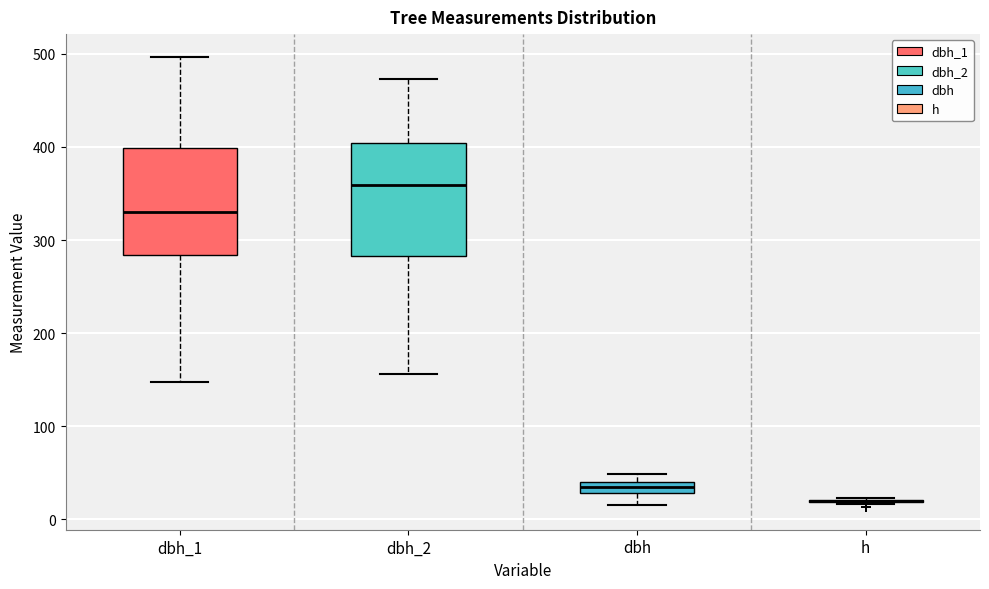

Where does the upper whisker of the box for dbh_2 end on the y-axis? The values are not printed on the chart, so give them approximately, as read against the axis.

470